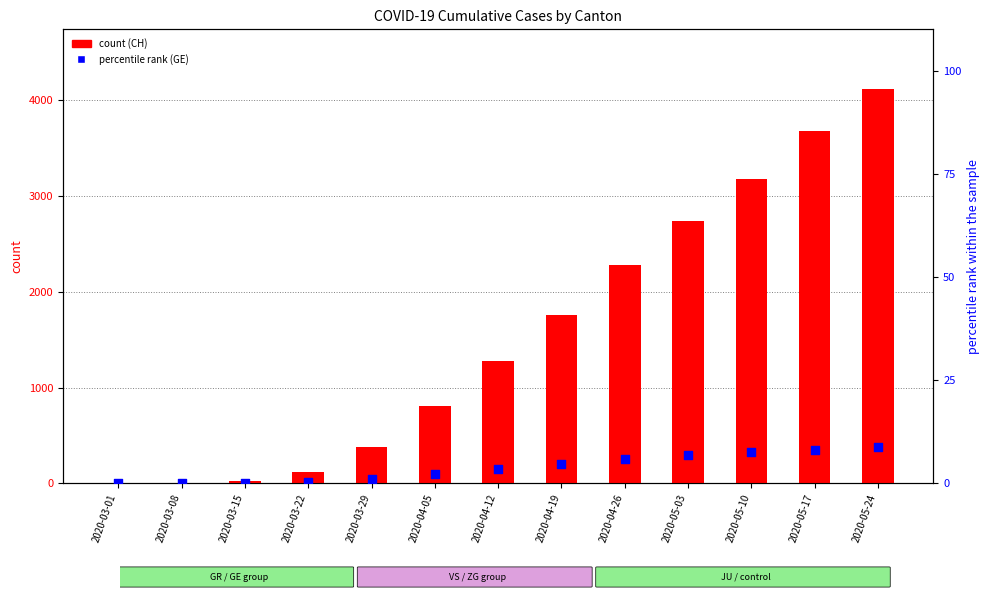

Which series contains the highest Y value?

CH